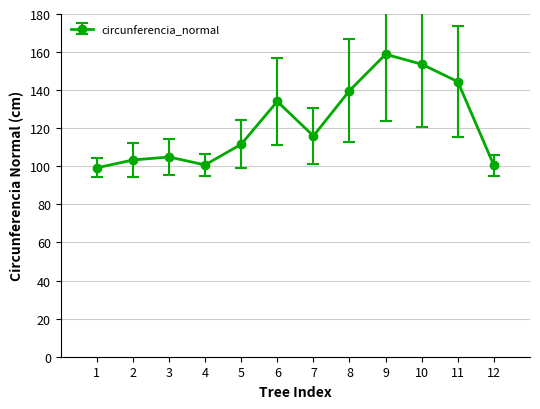

Where is the data nearest to the value 129?

6